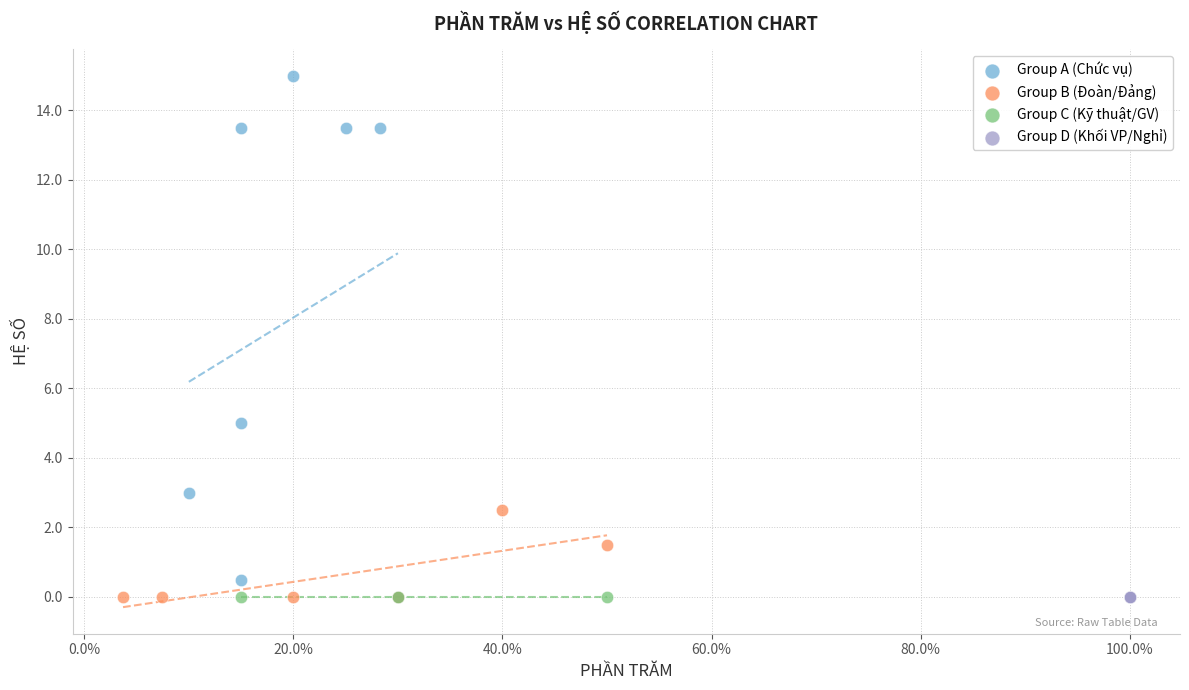

Which series contains the highest Y value?

Group A (Chức vụ)